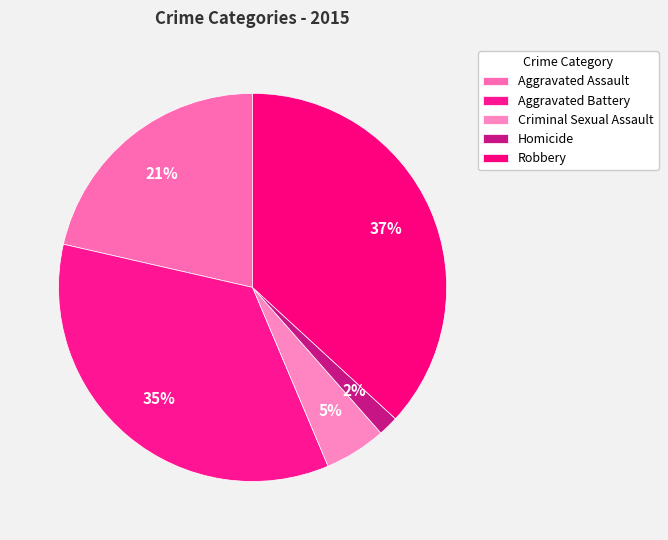

Approximately how many times larger is the value at Aggravated Assault compared to Aggravated Battery?

0.6